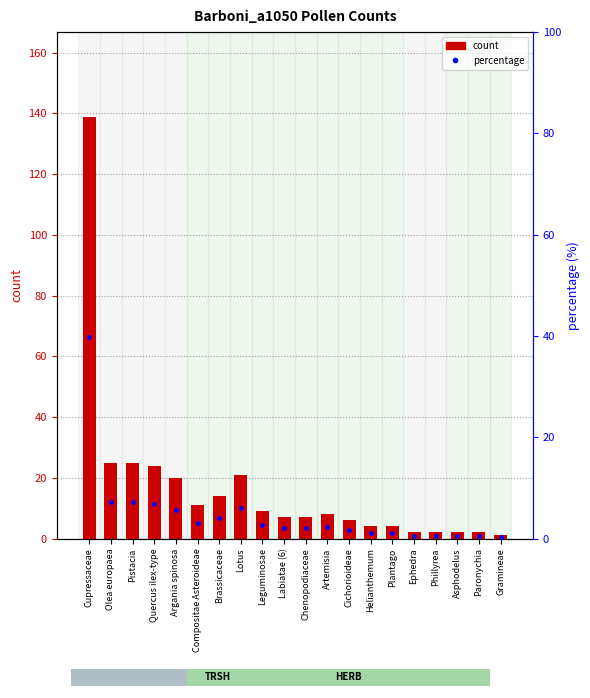

At which label is percentage closest to 20?

Olea europaea